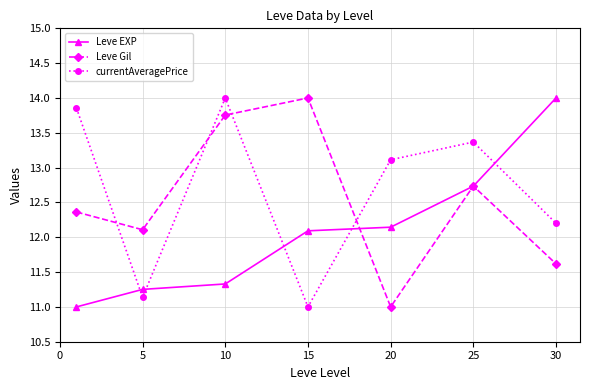

List the series in order of their overall mean, lowest first.

Leve EXP, Leve Gil, currentAveragePrice